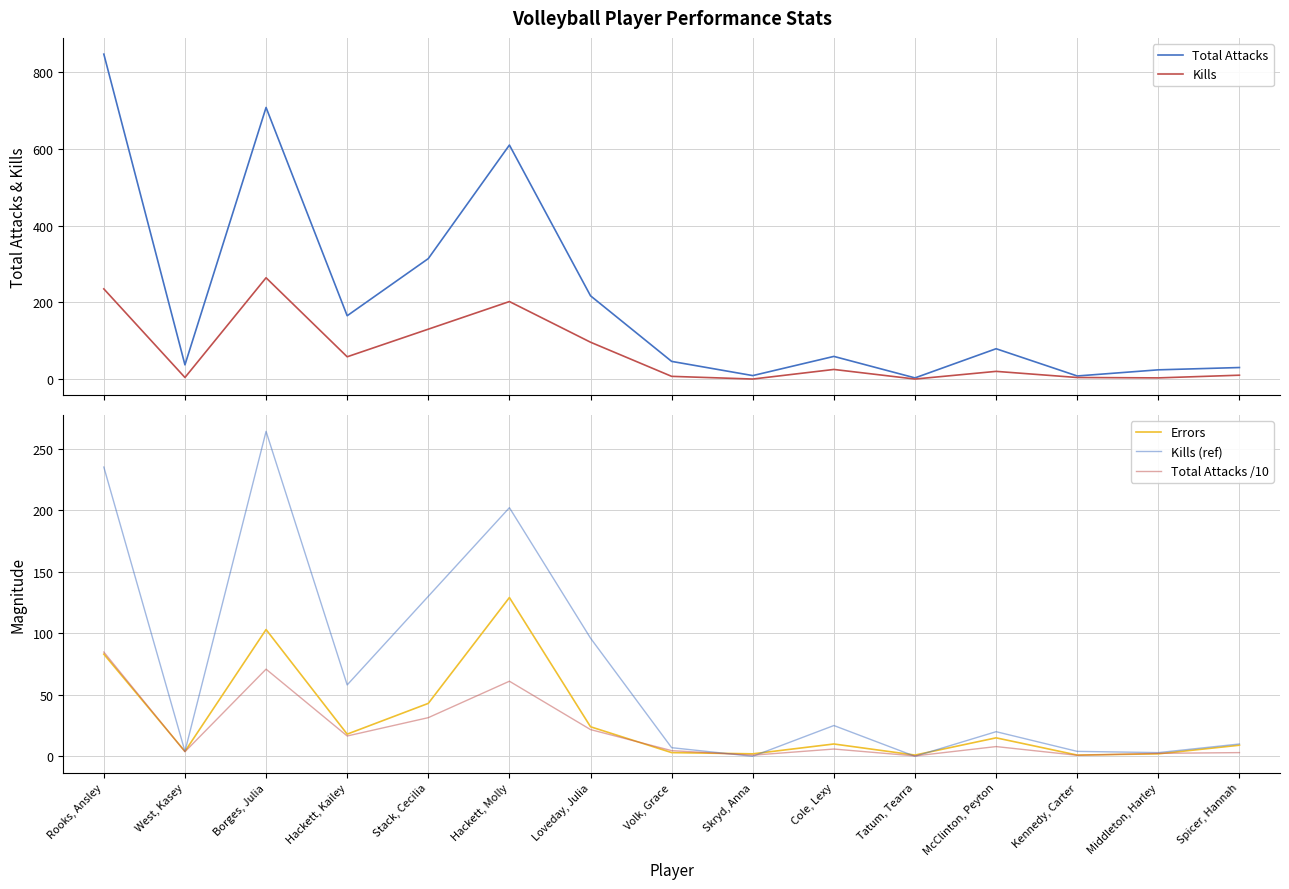

The value of Kills (ref) at Volk, Grace is 7.0. True or false?

True